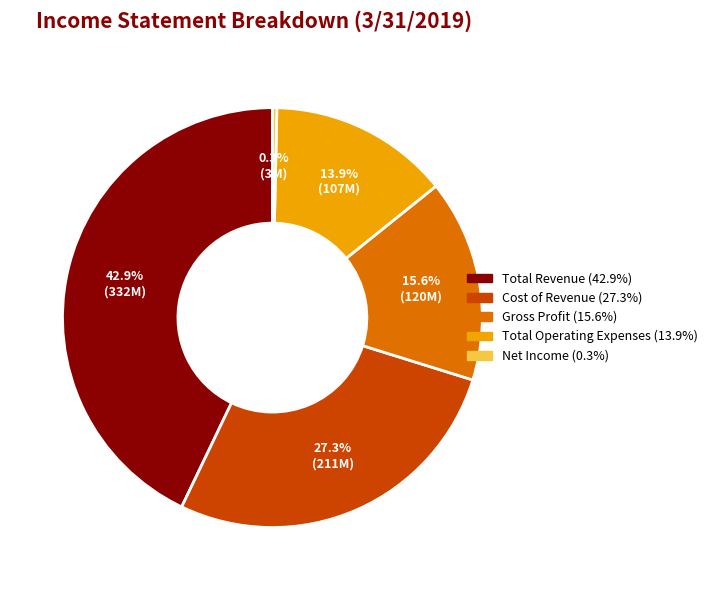

To the nearest percent, what is the difference between the largest and smallest slice percentages?

43%